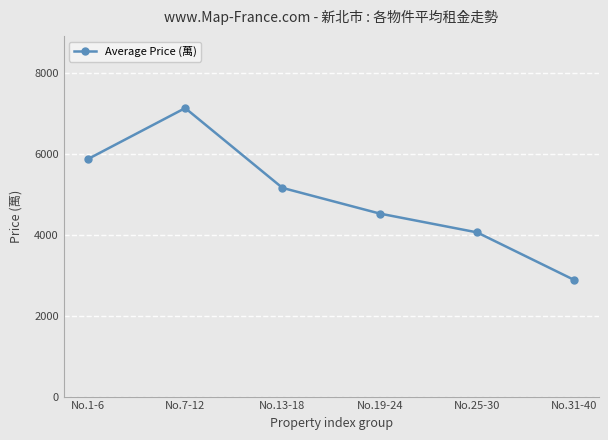

At which category does the data reach its first local peak?

No.7-12